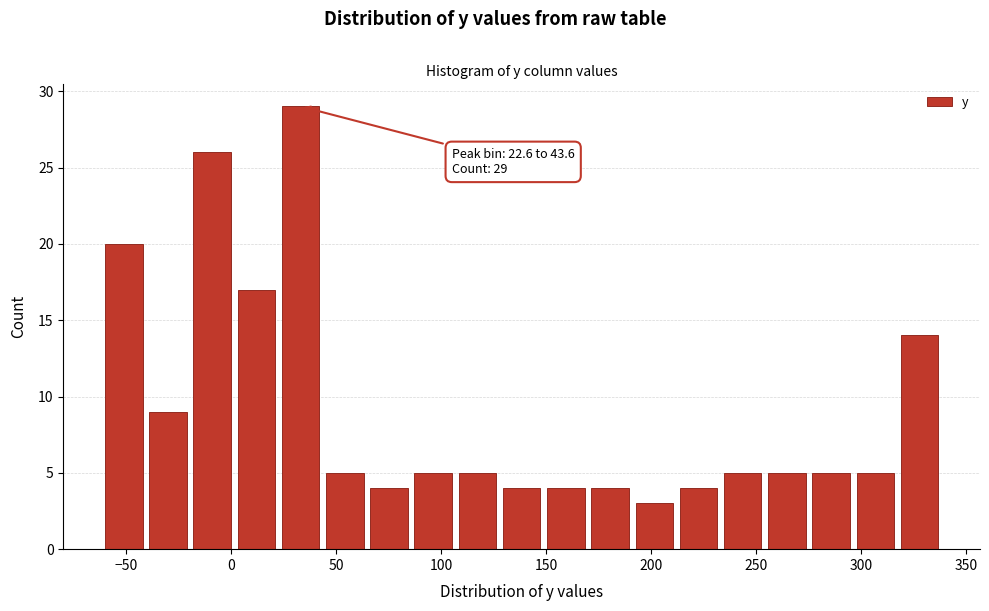

Which range on the x-axis has the tallest bar?

25 to 45